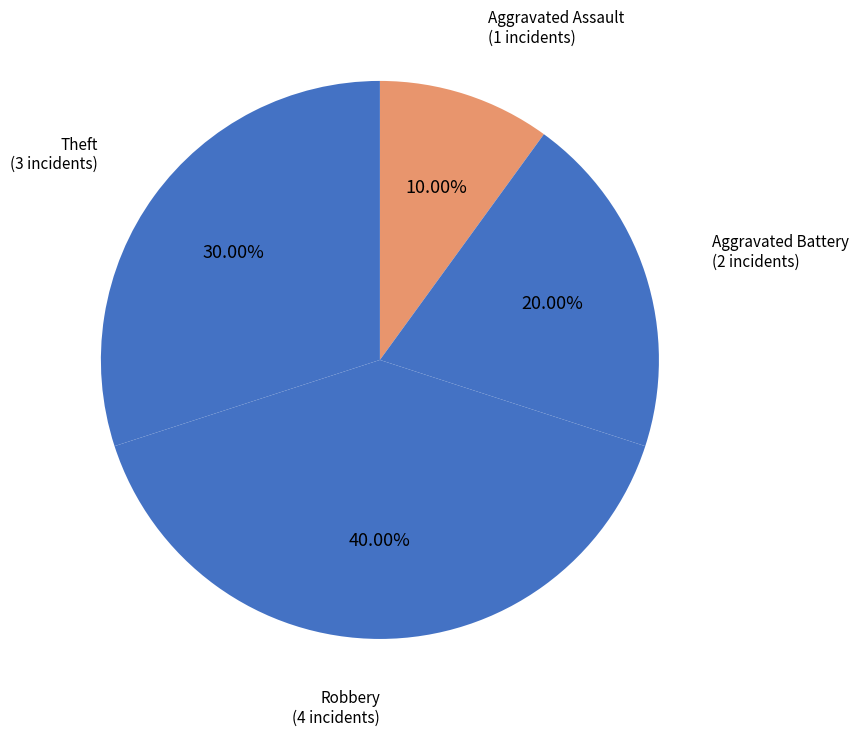

What is the largest slice in the pie chart?

Robbery